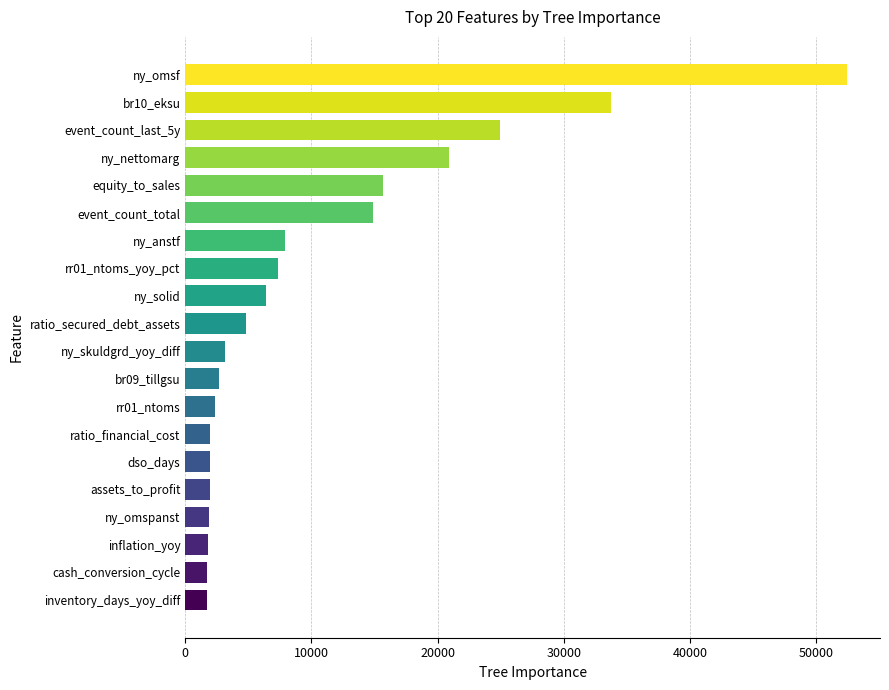

Which label corresponds to the largest value in the chart?

ny_omsf